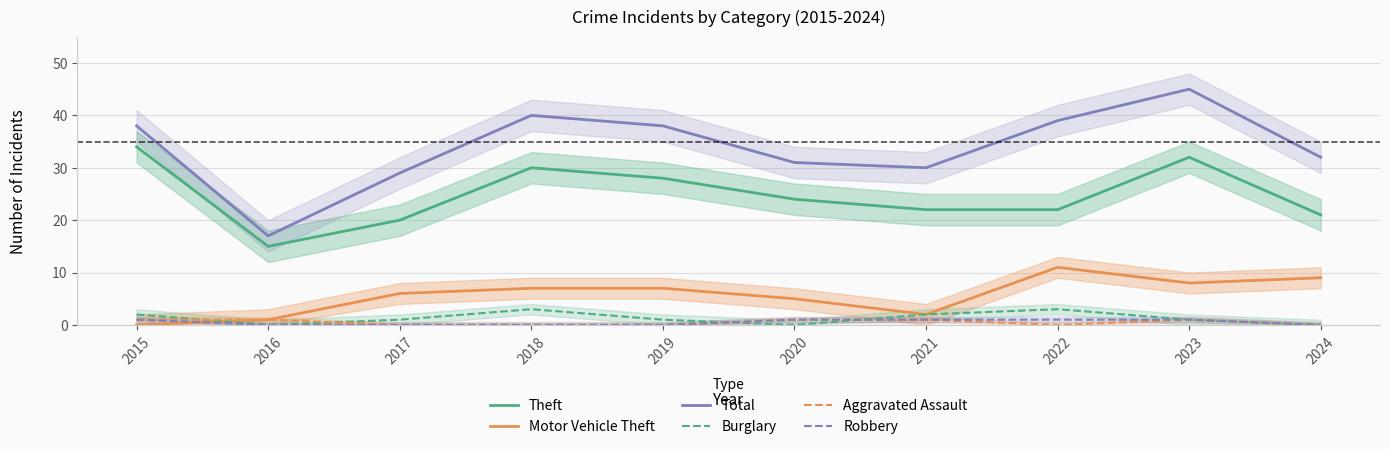

What is the approximate value of Theft at 2021, to the nearest 10?

20